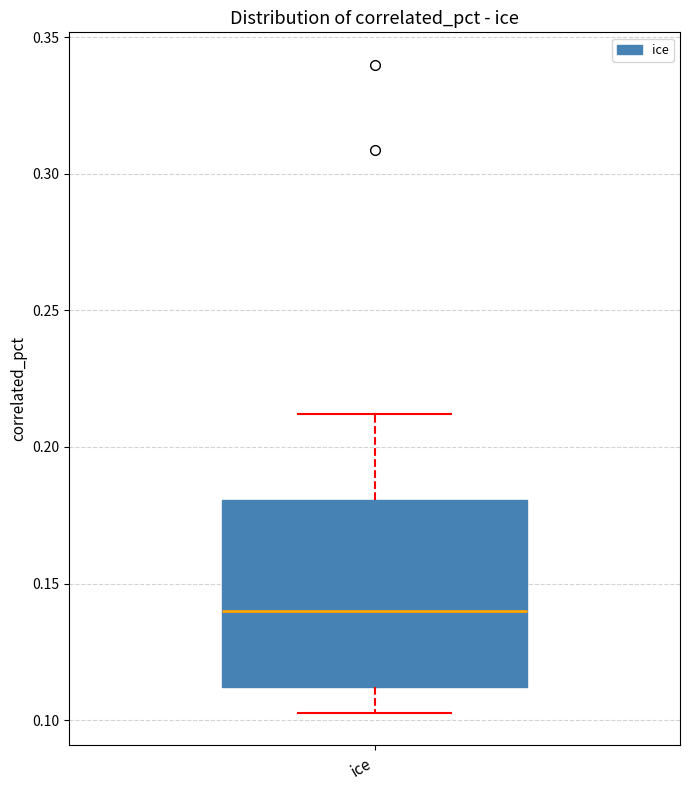

Where does the upper whisker of the box for ice end on the y-axis? The values are not printed on the chart, so give them approximately, as read against the axis.

0.210